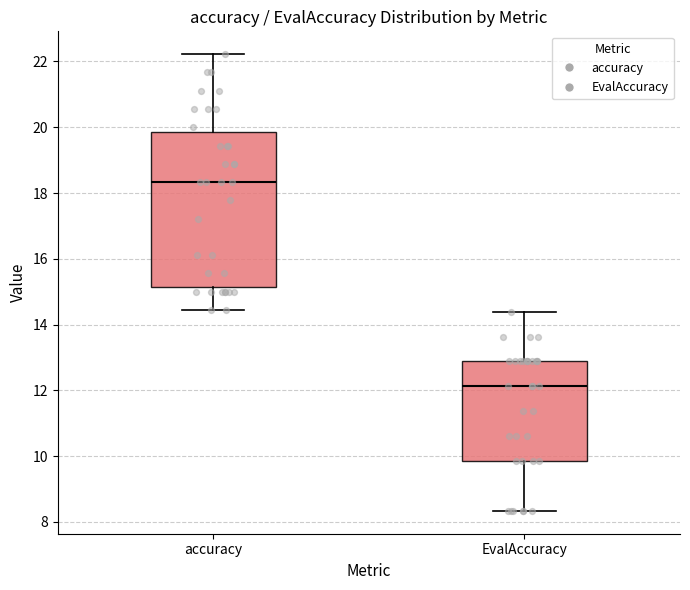

Where is the upper edge of the box for EvalAccuracy on the y-axis? The values are not printed on the chart, so give them approximately, as read against the axis.

12.8